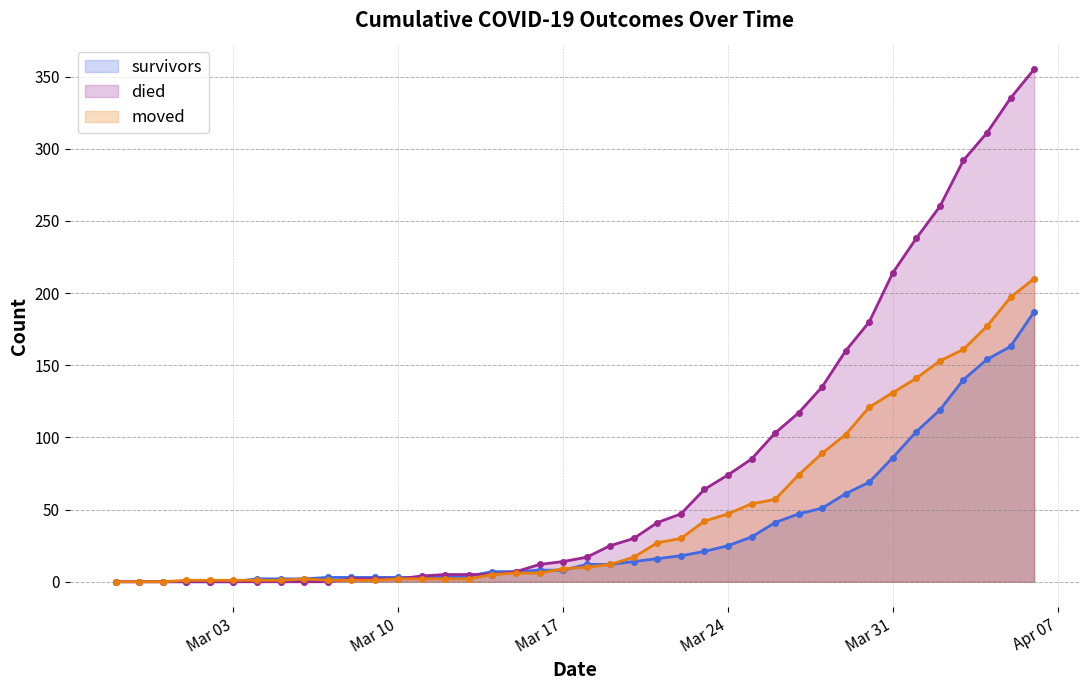

Which category has the highest value in the moved series?

2020-04-06